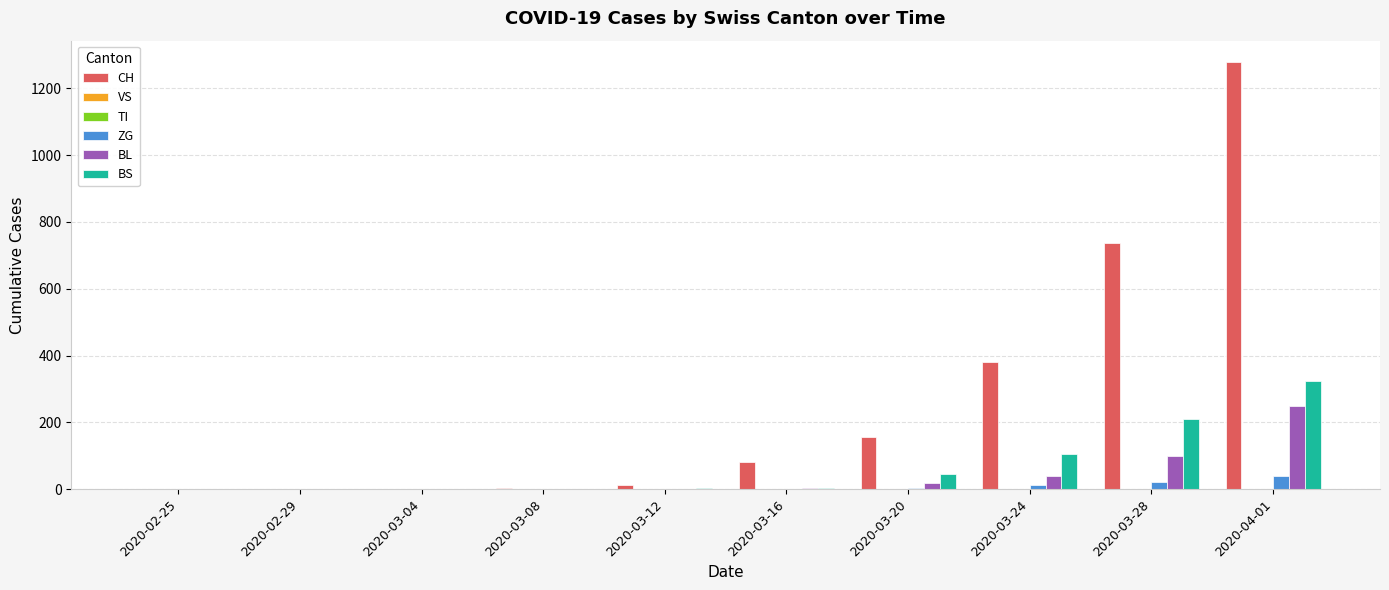

Which series has the largest total across all categories?

CH